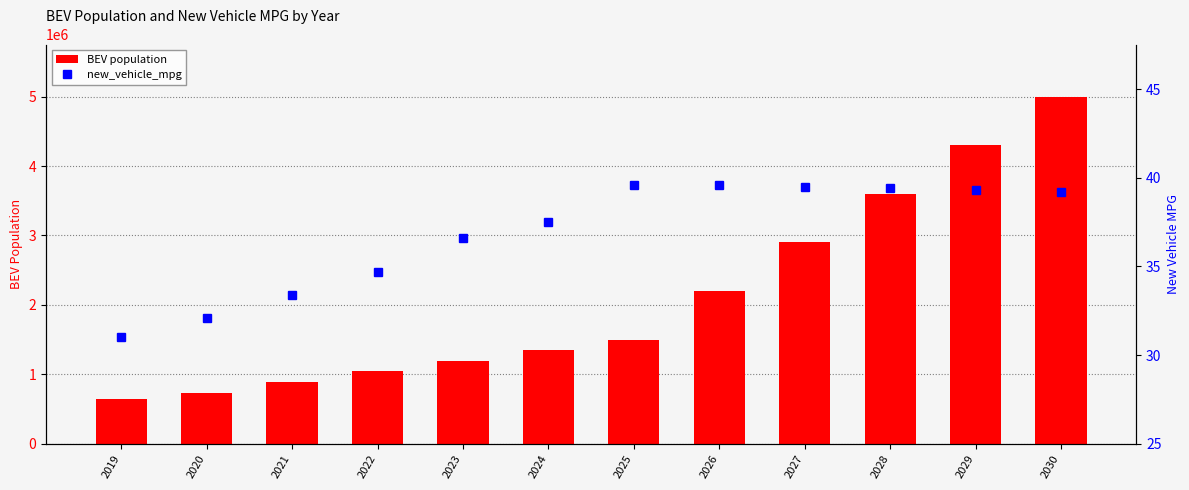

What is the value of the BEV population bar at the 11th from the left?

4299971.4